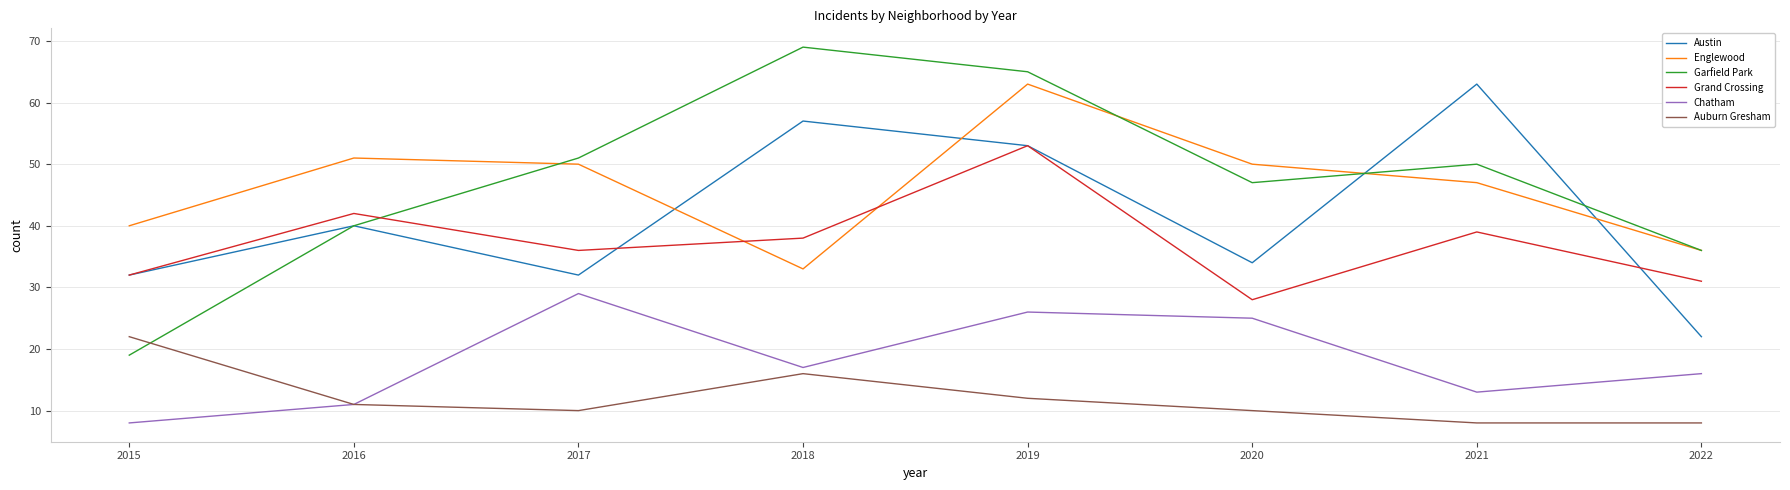

Between 2018 and 2022, which series saw the biggest shift?

Austin